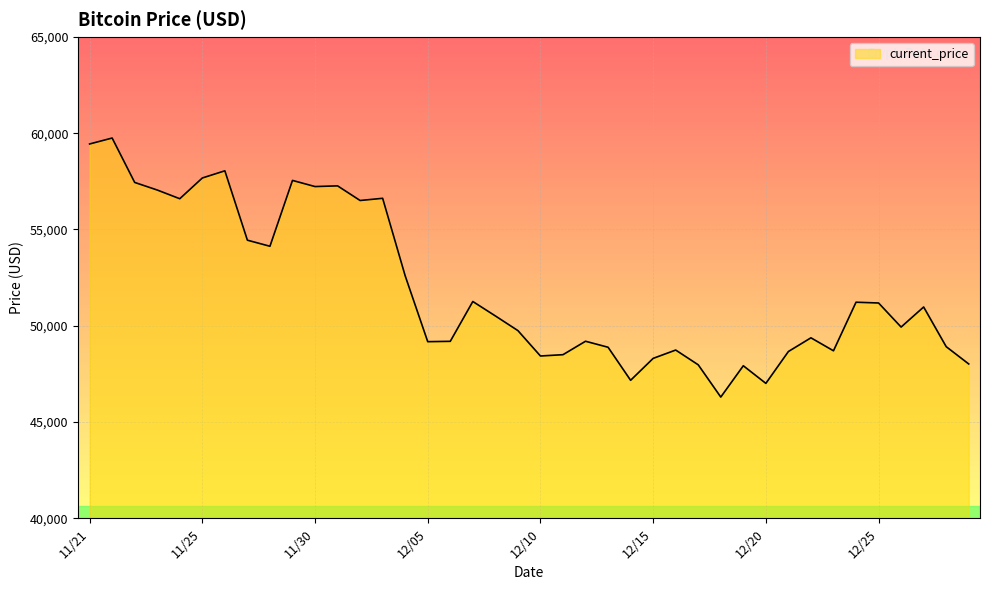

Count the number of data series in this chart.

1